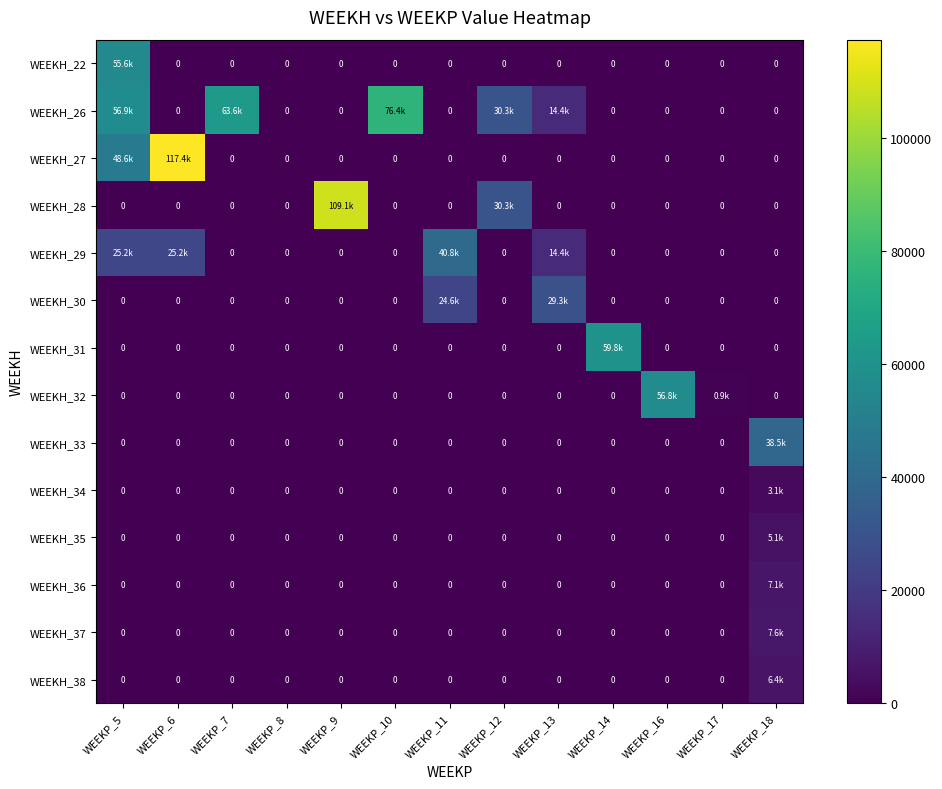

List the labels in order of WEEKH_35 value, largest first.

WEEKP_18, WEEKP_5, WEEKP_6, WEEKP_7, WEEKP_8, WEEKP_9, WEEKP_10, WEEKP_11, WEEKP_12, WEEKP_13, WEEKP_14, WEEKP_16, WEEKP_17